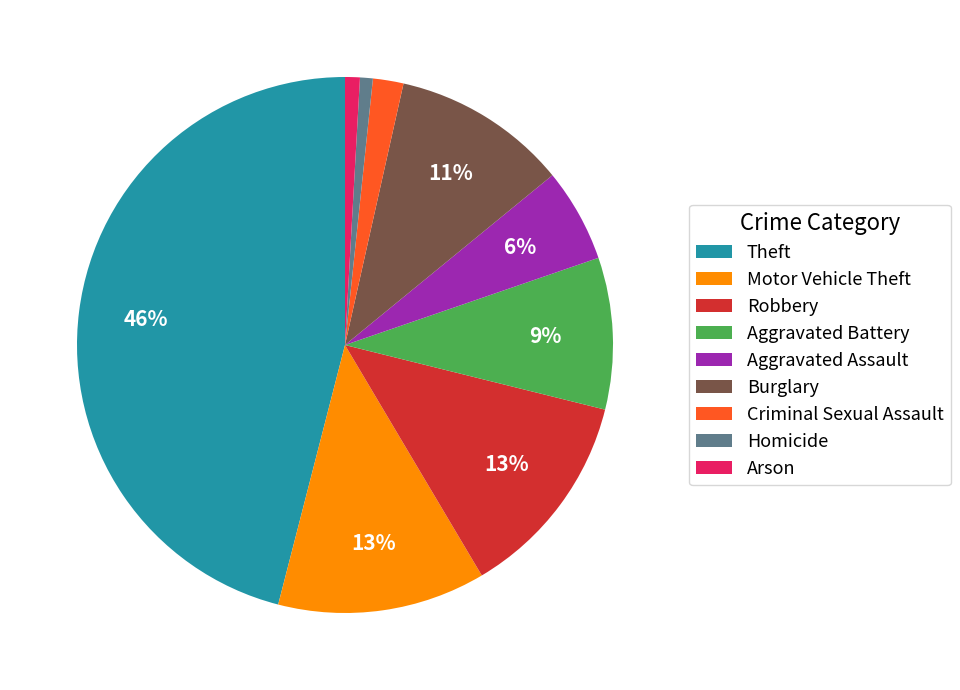

Is it true that Burglary is 1% of the pie?

False